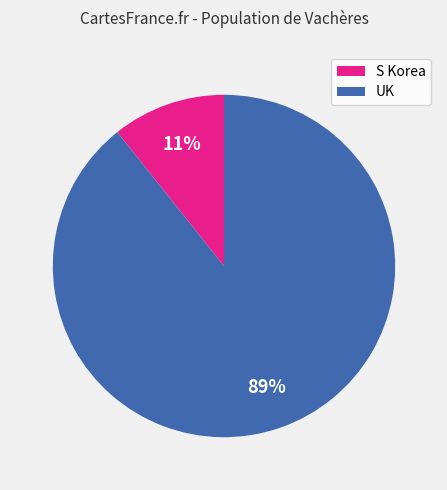

Is there any slice that represents more than half of the pie?

Yes